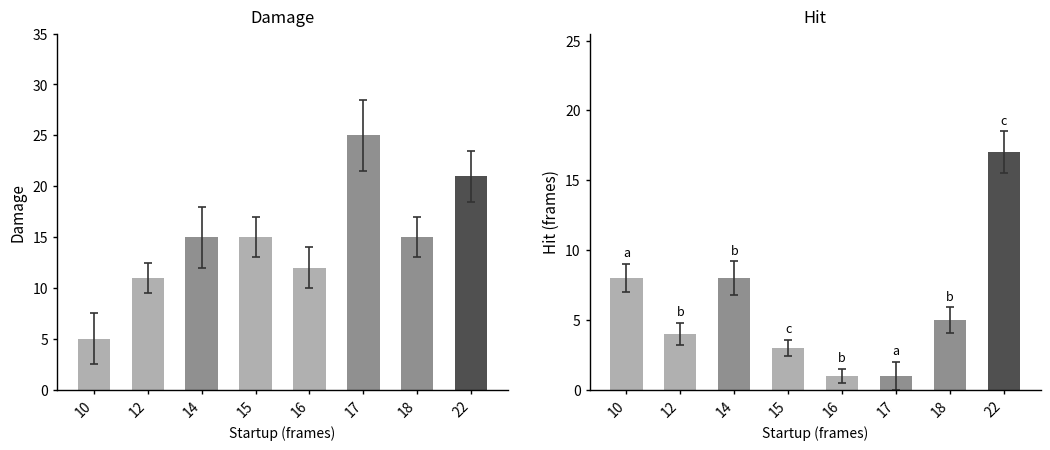

Are the bars grouped side by side (vs. stacked)?

Yes